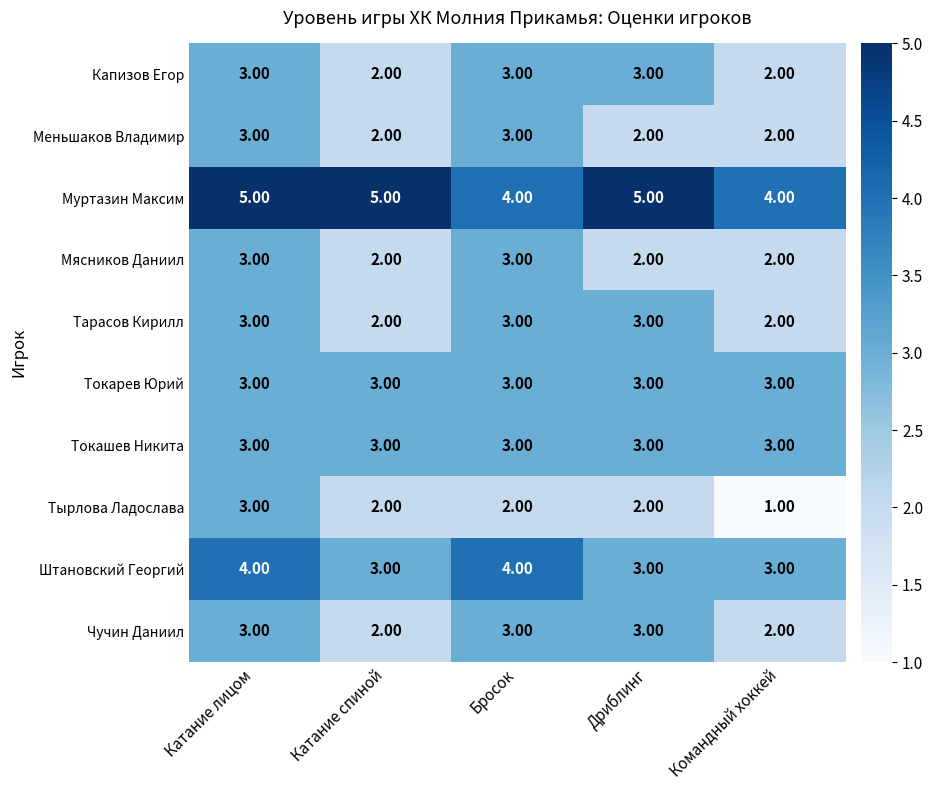

Which series has the largest range (max minus min)?

Тырлова Ладослава